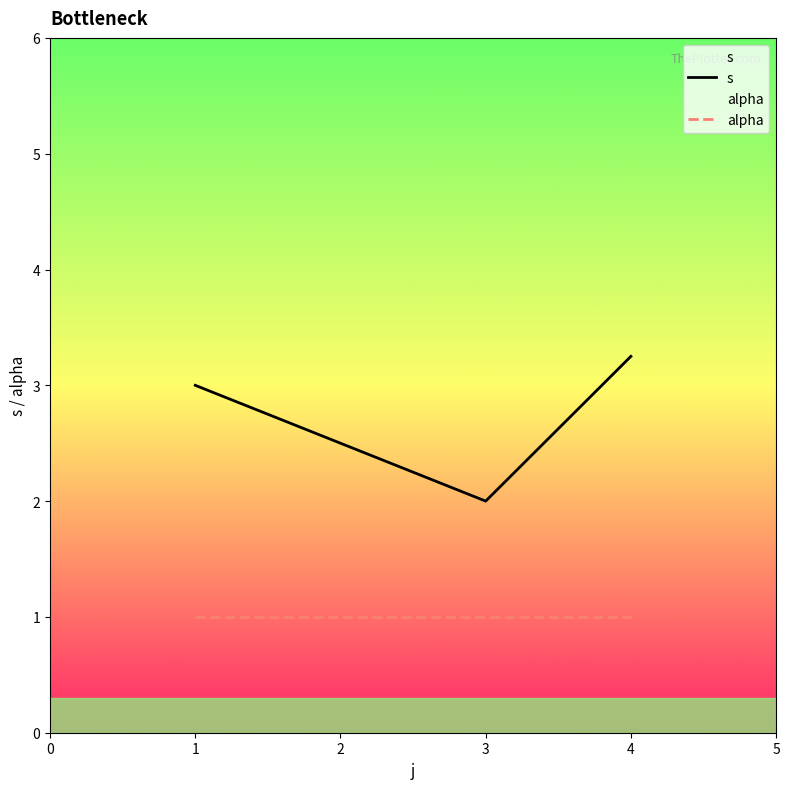

Which series has the largest total across all categories?

s